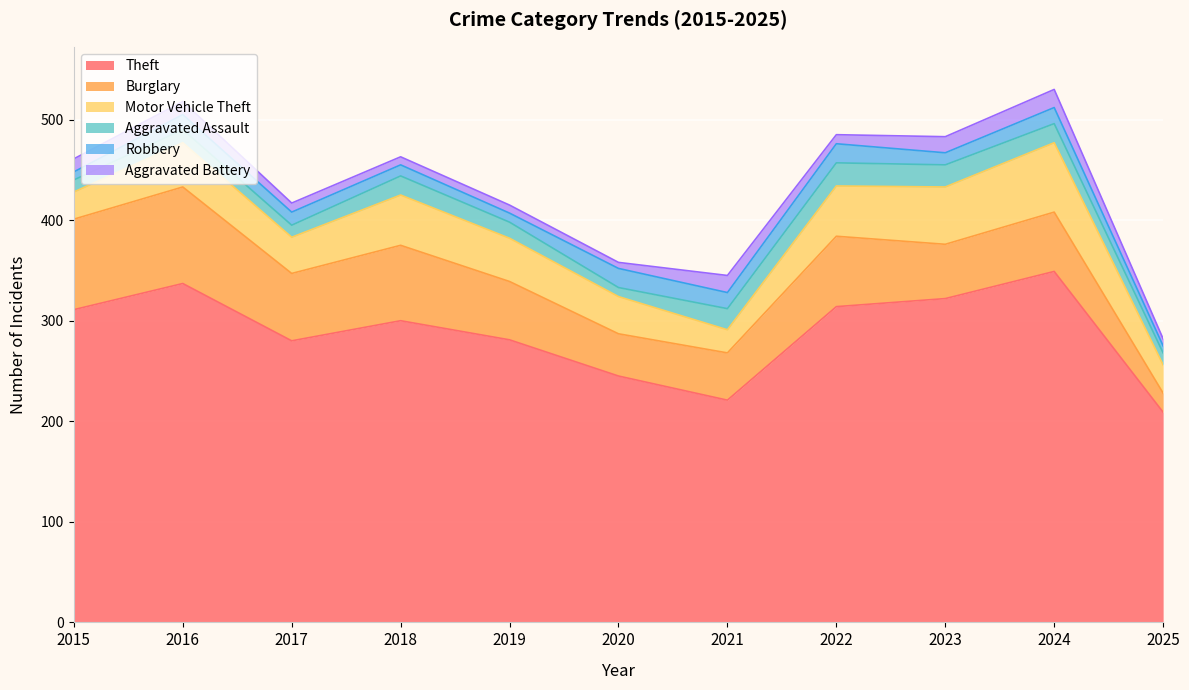

Count the number of data series in this chart.

6